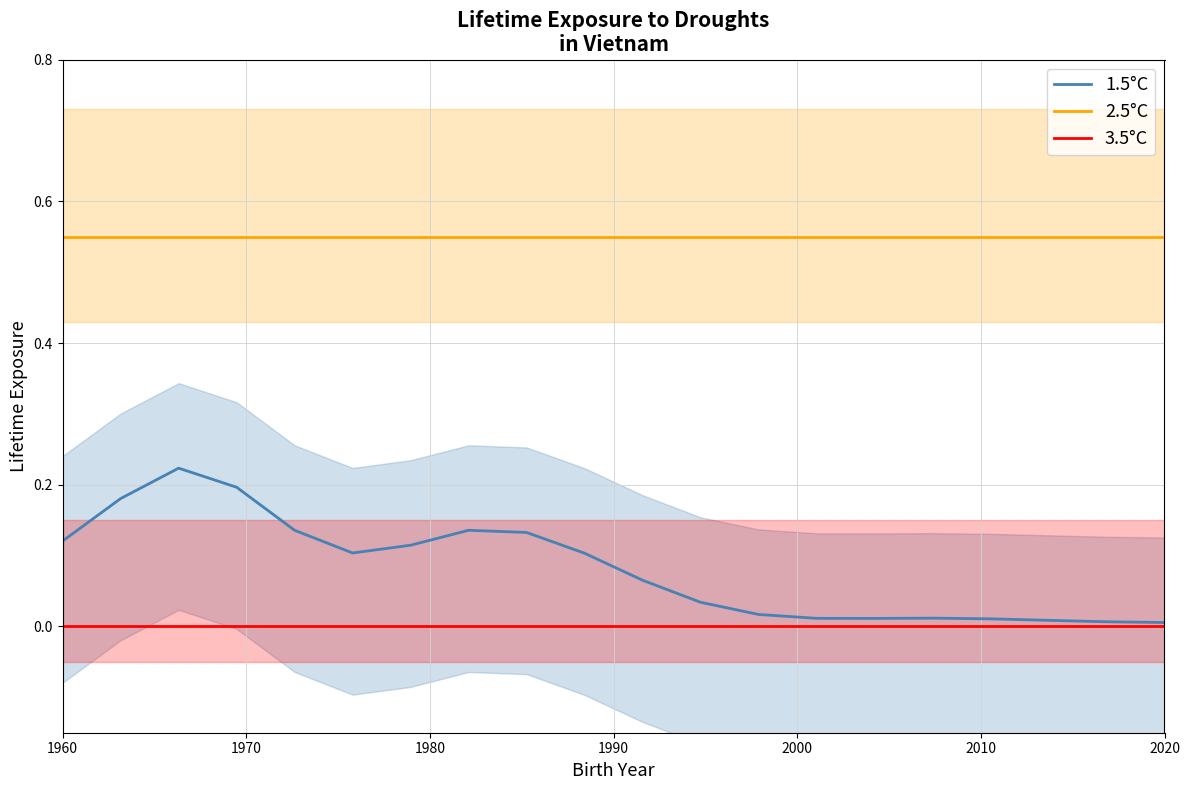

At how many categories does at least one series exceed 0?

20